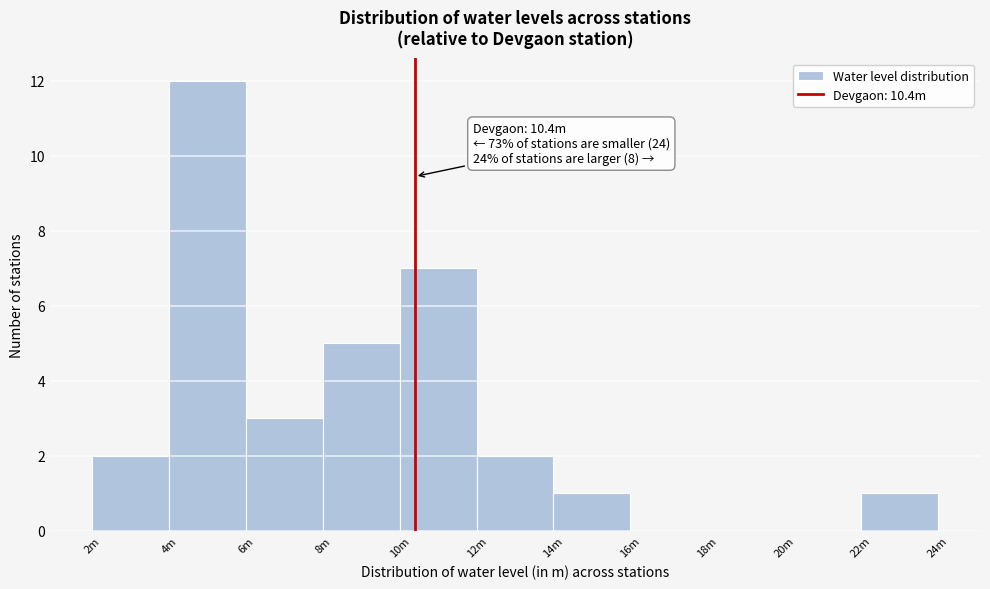

Reading right to left, extract all data points from this chart.

22m=1	20m=0	18m=0	16m=0	14m=1	12m=2	10m=7	8m=5	6m=3	4m=12	2m=2